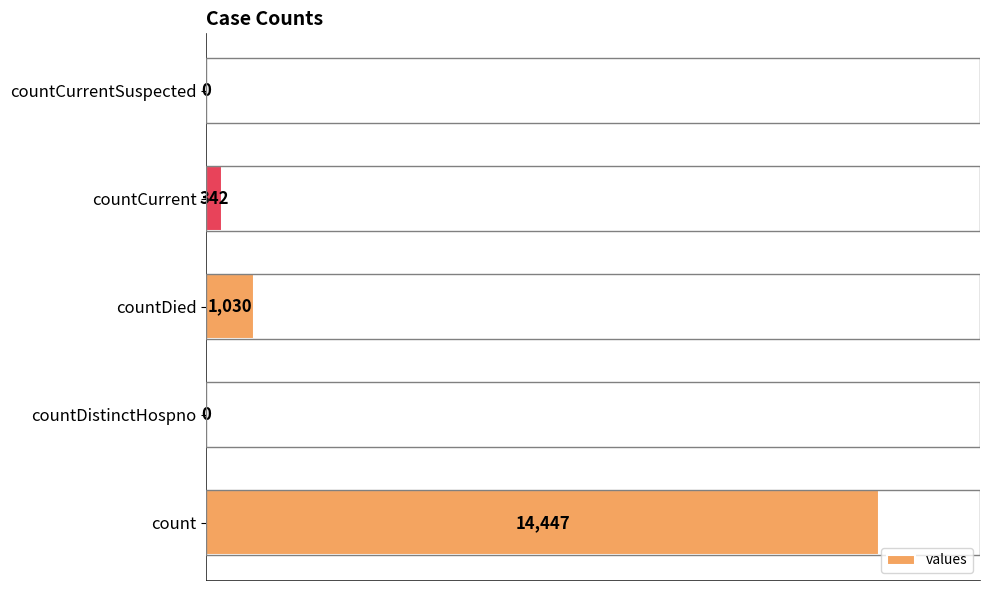

Reading bottom to top, extract all data points from this chart.

count=14447	countDistinctHospno=0	countDied=1030	countCurrent=342	countCurrentSuspected=0